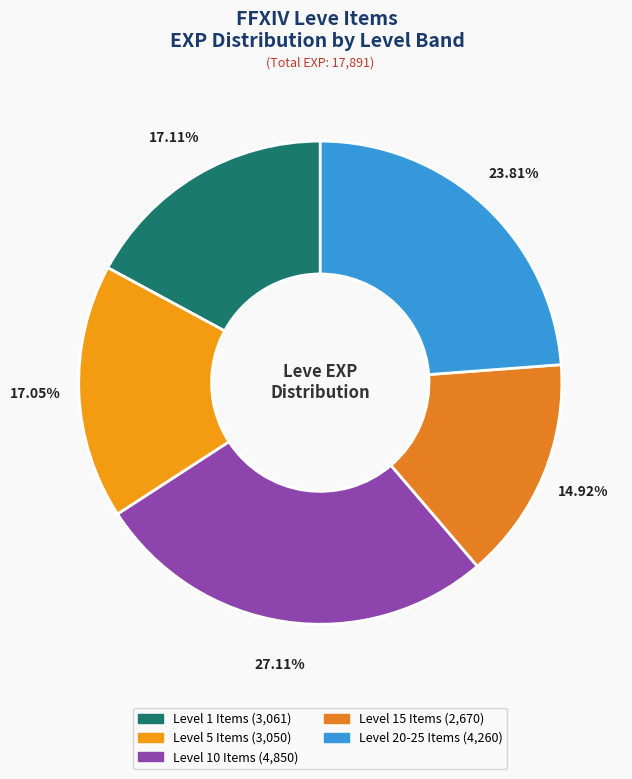

To the nearest percent, what is the average slice percentage?

20%